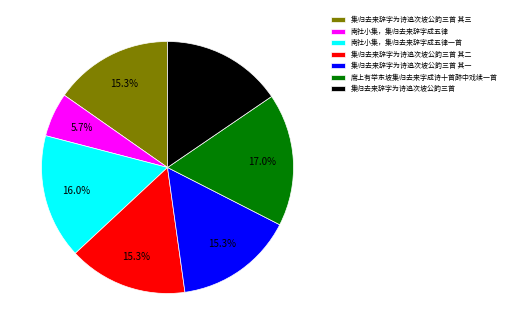

Combined, what portion of the pie is 集归去来辞字为诗追次坡公韵三首 and 集归去来辞字为诗追次坡公韵三首 其三?

30.8%